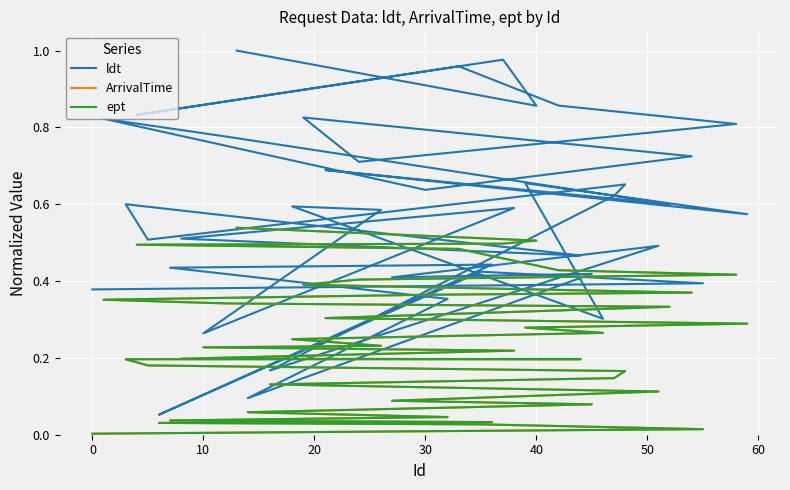

How many lines are shown in the chart?

3